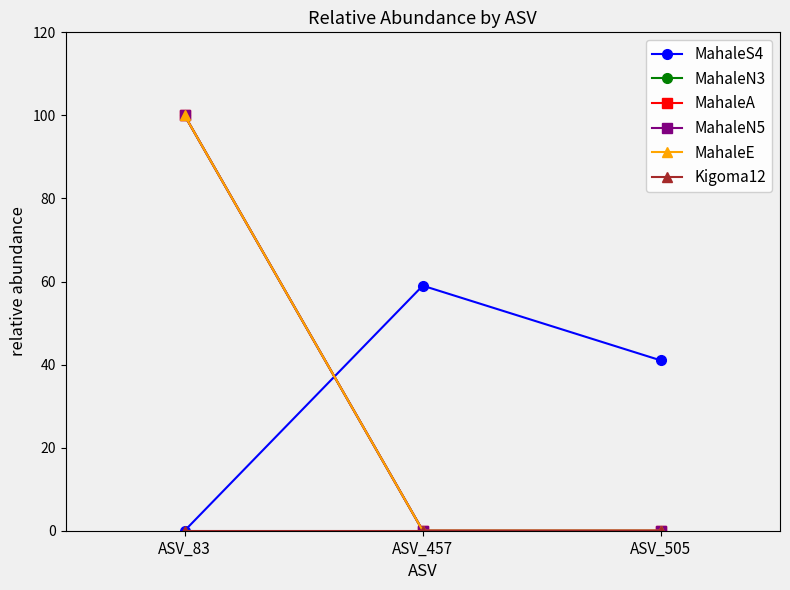

Is the value of MahaleS4 at ASV_505 greater than the value of Kigoma12 at ASV_457?

Yes